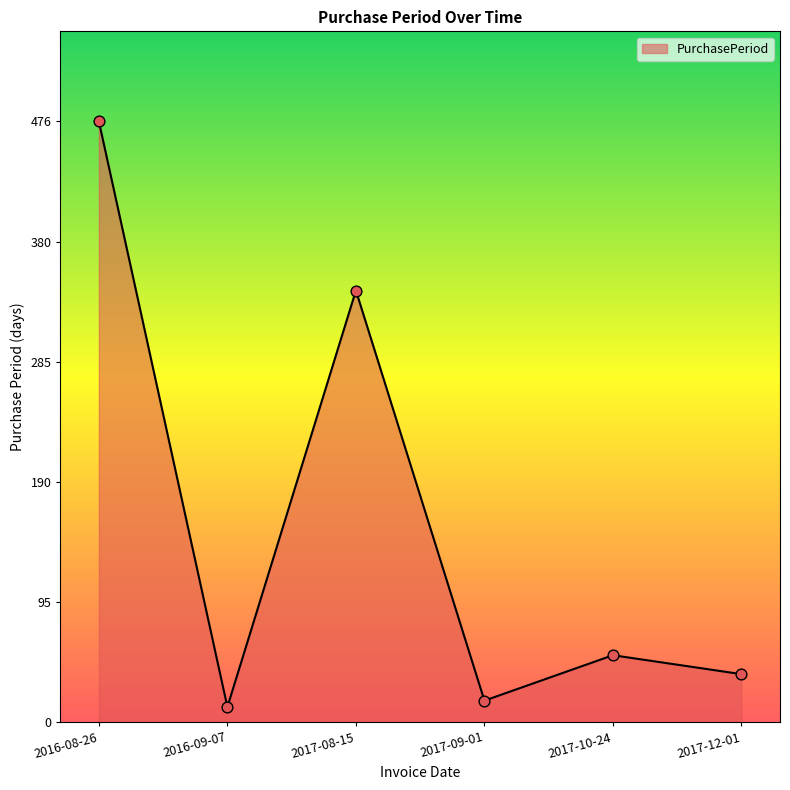

Approximately how many times larger is the value at 2017-08-15 compared to 2016-08-26?

0.7